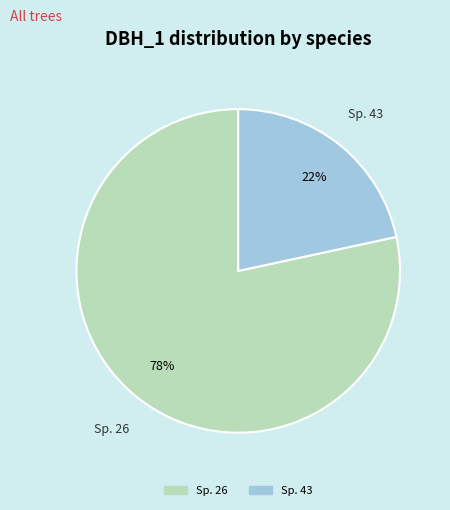

Between Sp. 26 and Sp. 43, which is larger?

Sp. 26